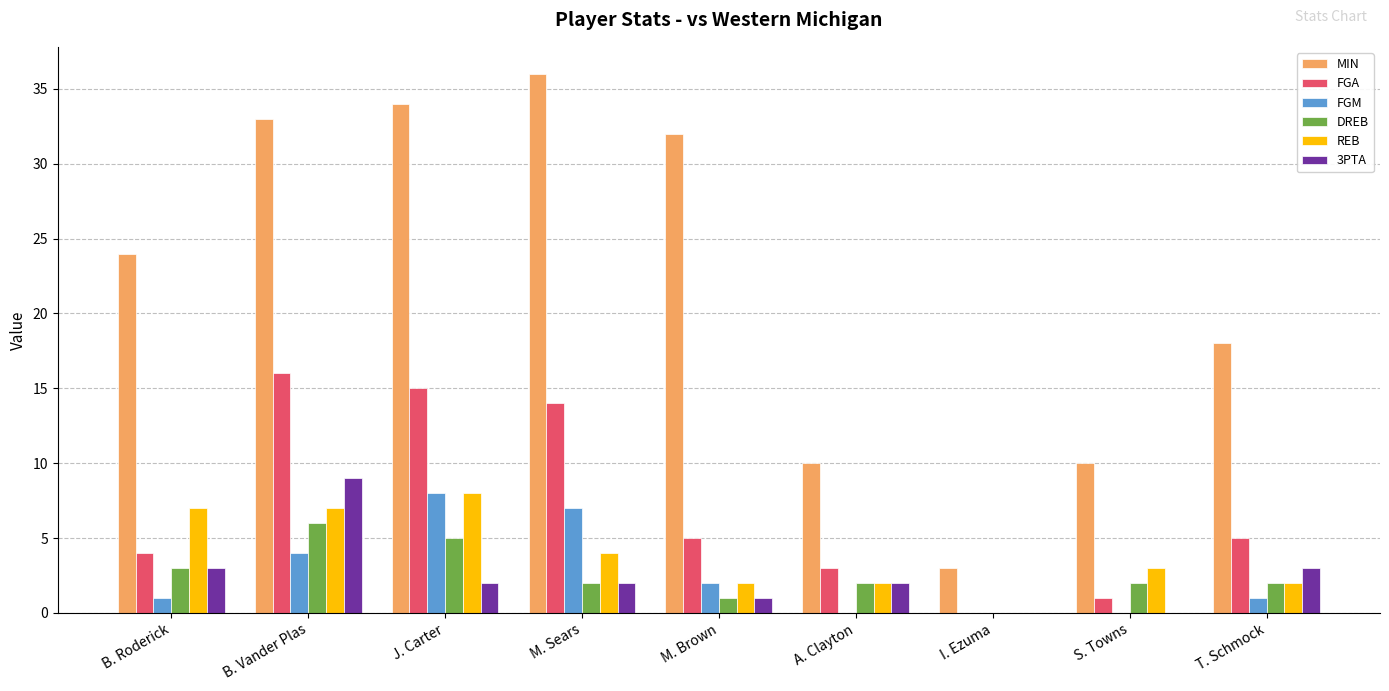

Which series has the largest total across all categories?

MIN